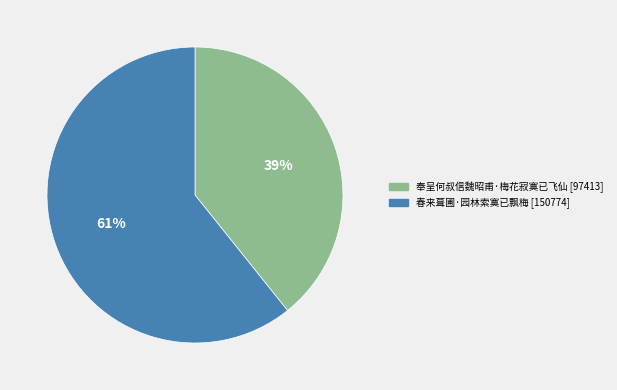

To the nearest percent, what is the average slice percentage?

50%